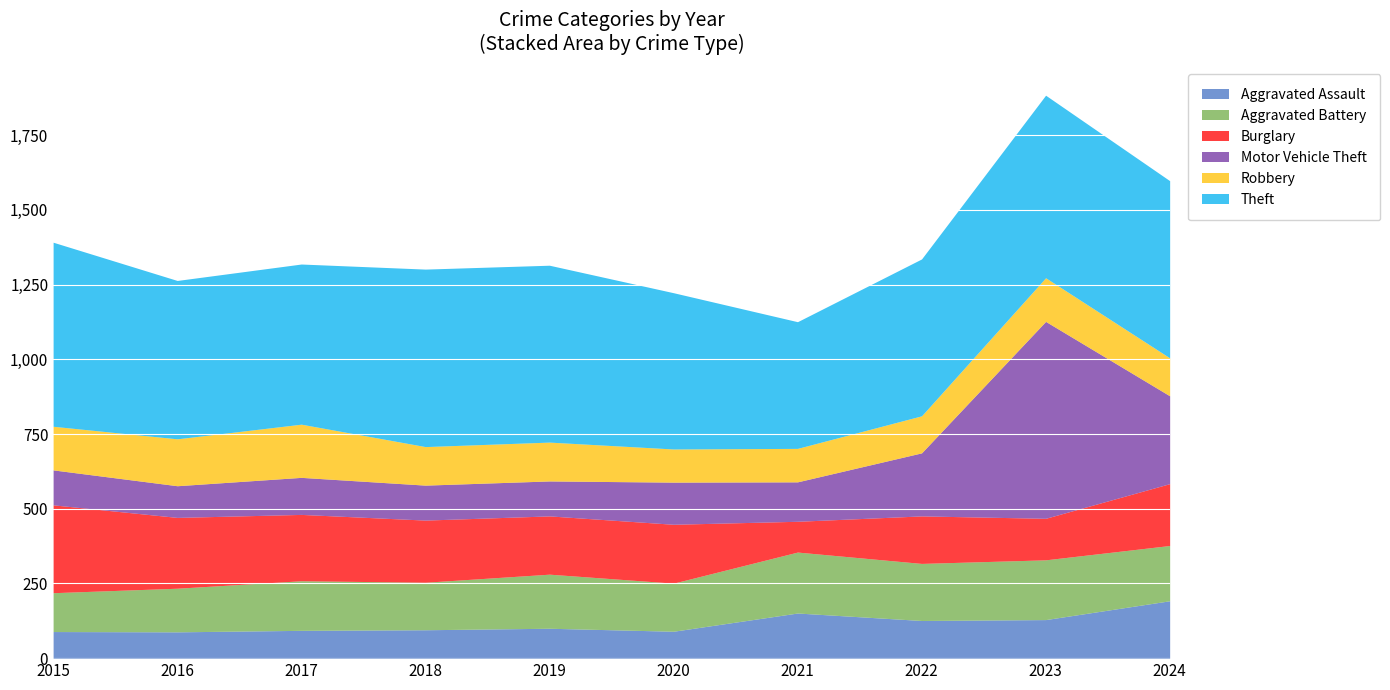

Reading left to right, list all the values displayed in this chart.

Aggravated Assault: 2015=89	2016=88	2017=93	2018=95	2019=100	2020=90	2021=151	2022=126	2023=129	2024=192
Aggravated Battery: 2015=130	2016=146	2017=166	2018=159	2019=181	2020=161	2021=204	2022=191	2023=200	2024=185
Burglary: 2015=294	2016=237	2017=222	2018=208	2019=195	2020=197	2021=103	2022=159	2023=139	2024=207
Motor Vehicle Theft: 2015=117	2016=106	2017=124	2018=117	2019=117	2020=141	2021=132	2022=211	2023=659	2024=294
Robbery: 2015=146	2016=157	2017=178	2018=129	2019=130	2020=111	2021=112	2022=124	2023=146	2024=127
Theft: 2015=616	2016=530	2017=536	2018=594	2019=592	2020=523	2021=424	2022=525	2023=611	2024=593